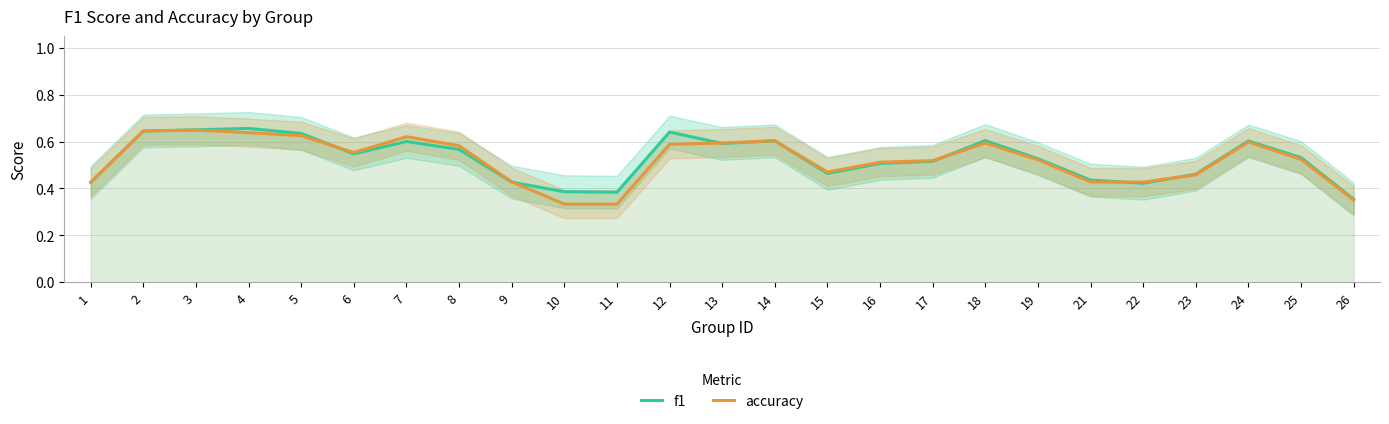

At which category does accuracy reach its first local peak?

3